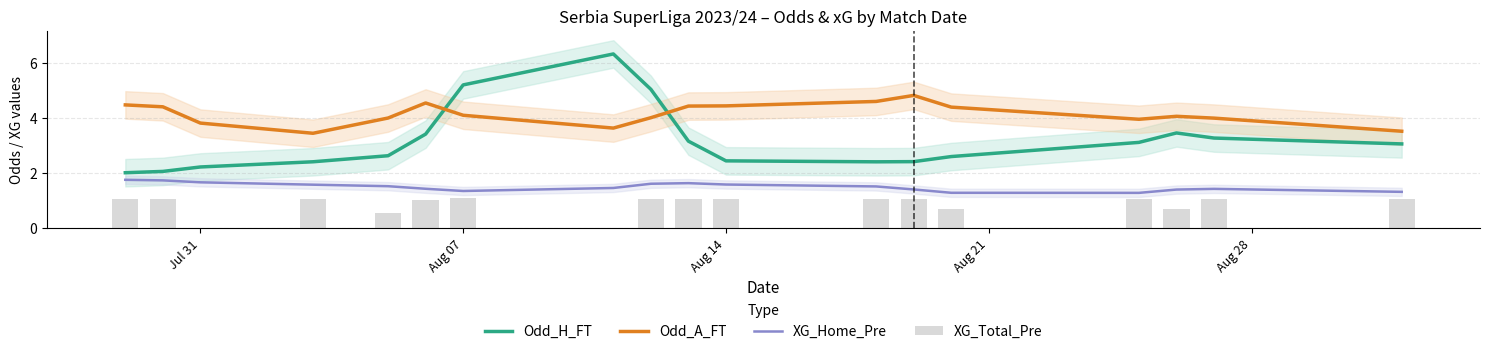

True or false: Odd_H_FT and XG_Home_Pre intersect in this chart.

False